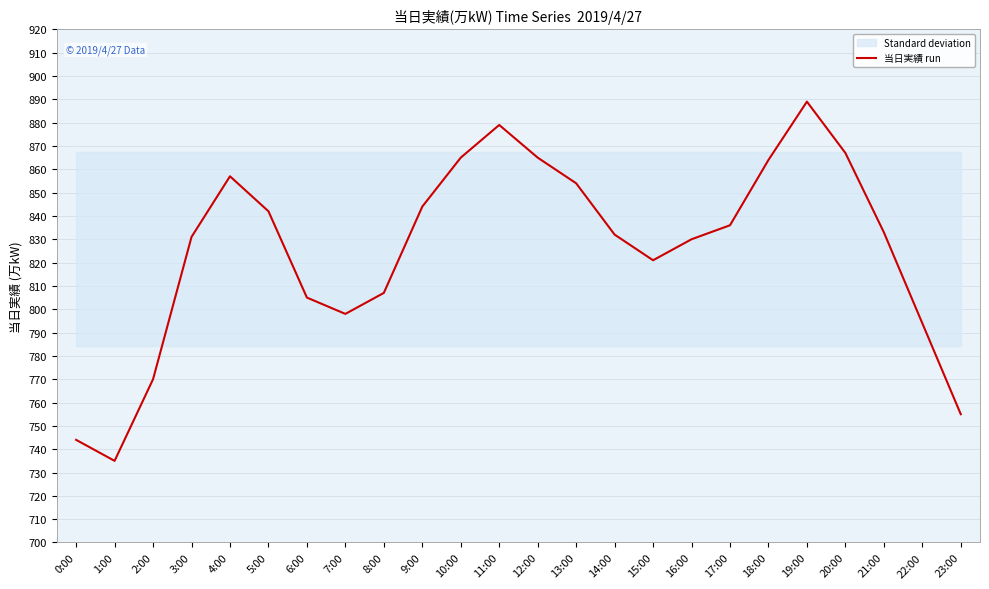

What is the label of the 4th point from the left?

3:00